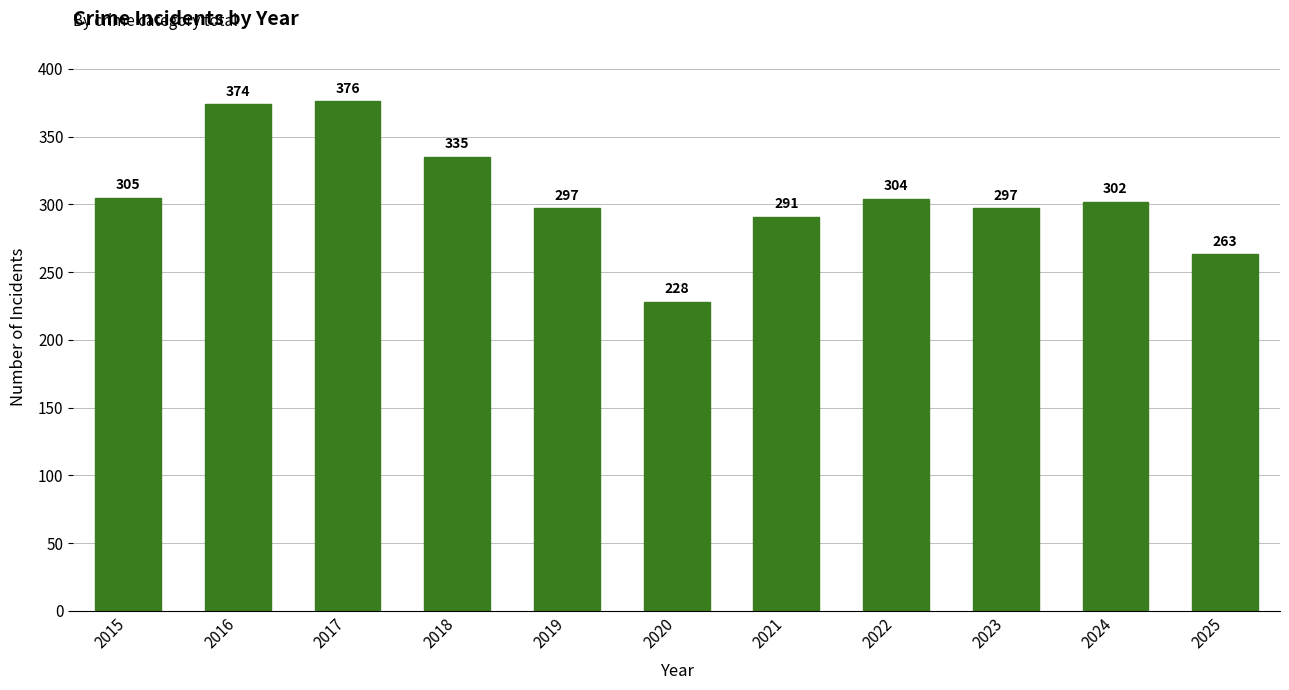

Which has a higher value, 2021 or 2016?

2016